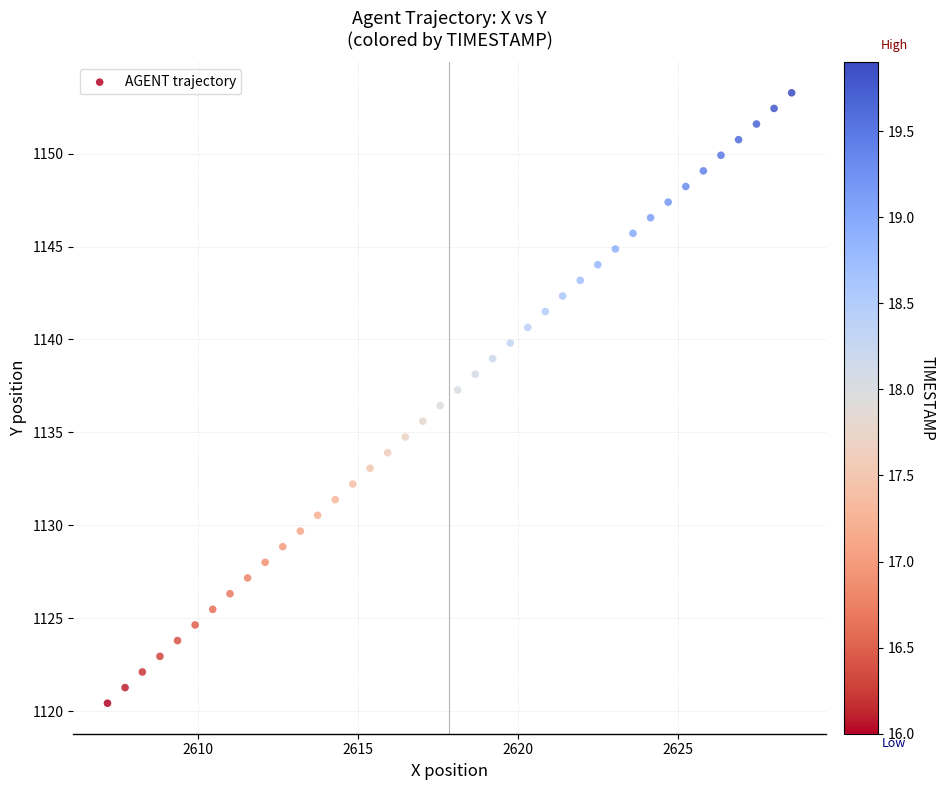

What is the range of Y values (max minus min)?

32.8